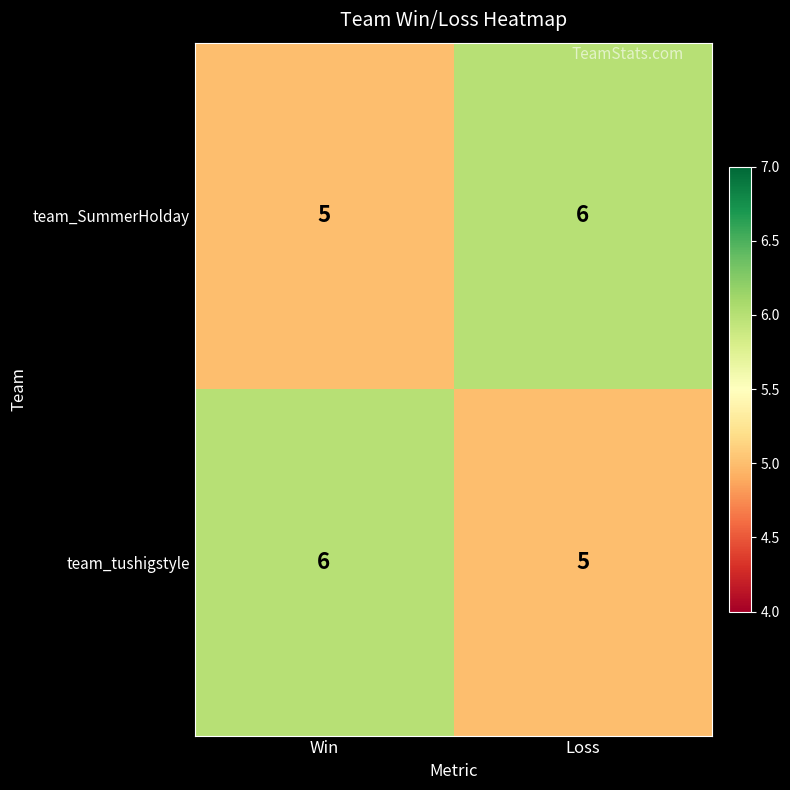

Rank the categories by team_SummerHolday value from highest to lowest.

Loss, Win